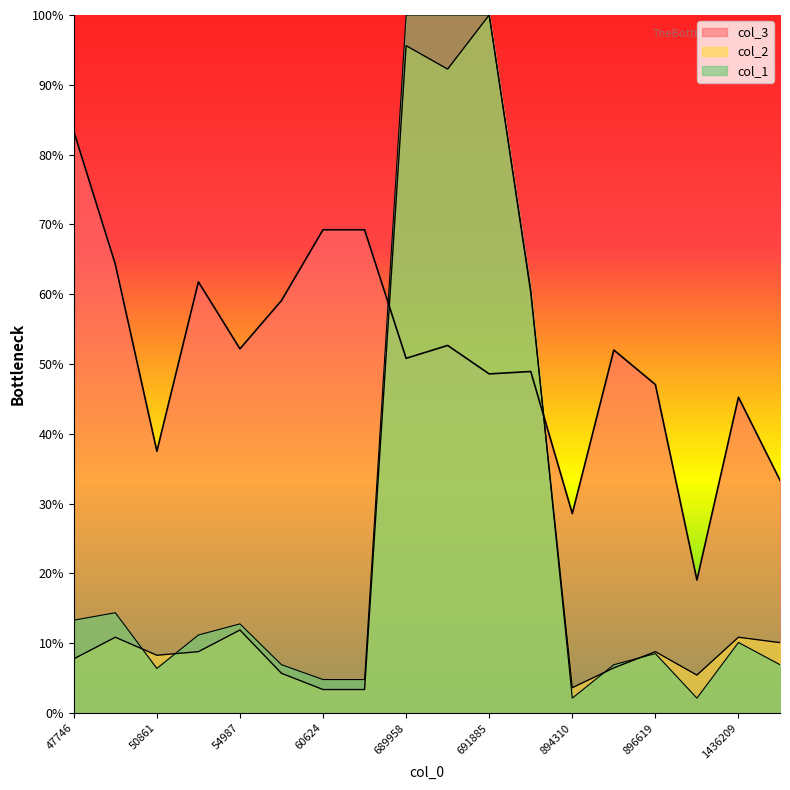

Which label corresponds to the largest value in the chart?

691885